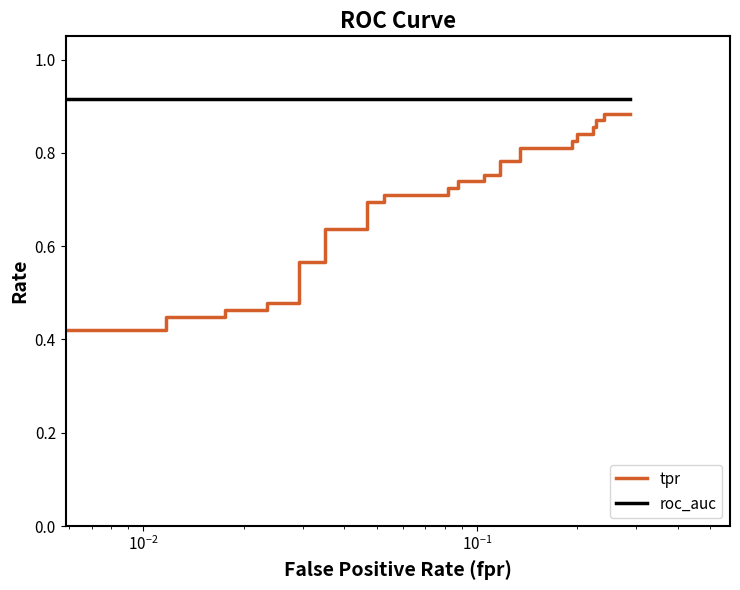

True or false: roc_auc has more than 2 interior local peaks.

False